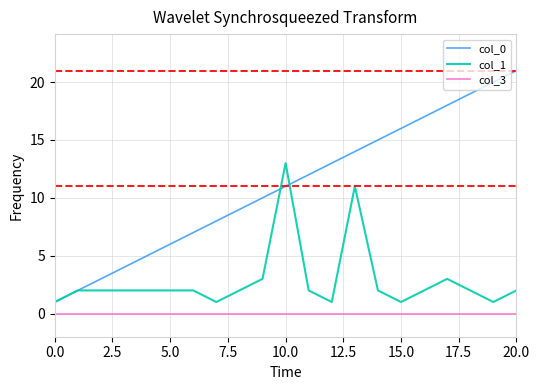

True or false: col_3 and col_1 intersect in this chart.

False